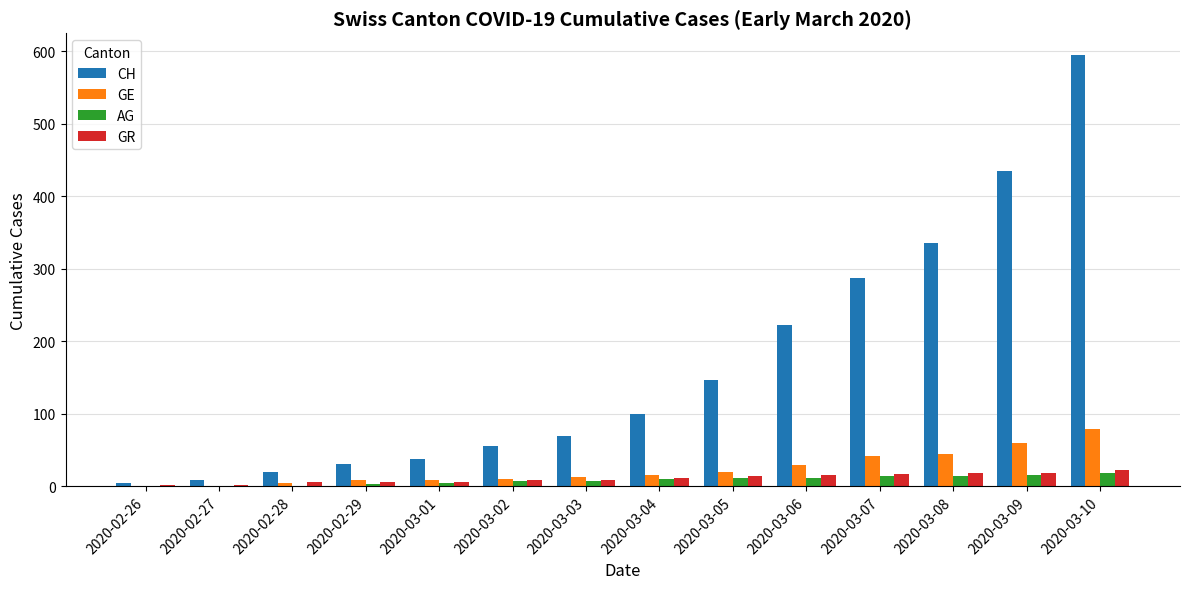

Which category has the highest value across all series?

2020-03-10